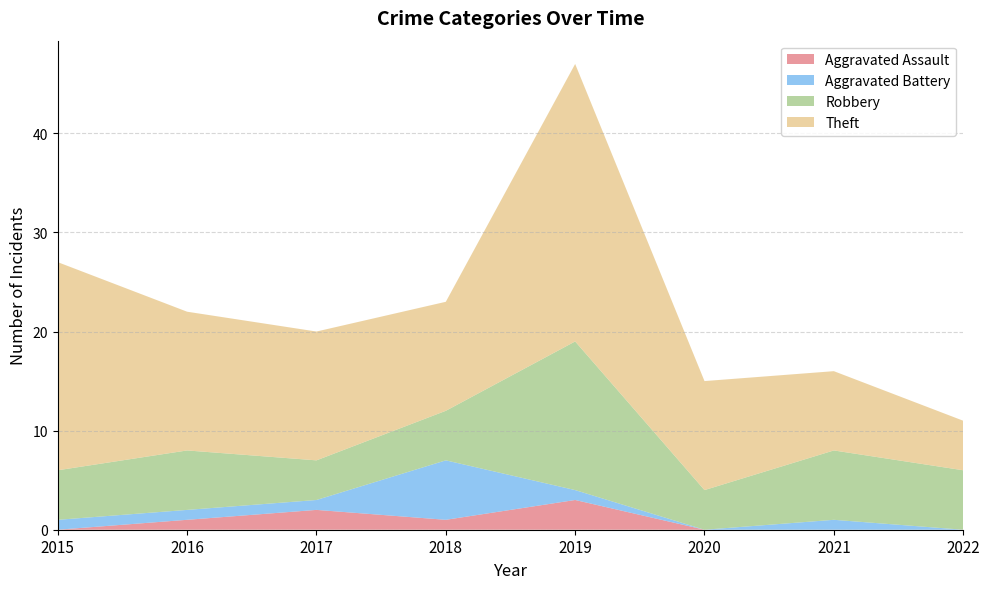

Reading left to right, transcribe all the data shown in this chart.

Aggravated Assault: 2015=0	2016=1	2017=2	2018=1	2019=3	2020=0	2021=0	2022=0
Aggravated Battery: 2015=1	2016=1	2017=1	2018=6	2019=1	2020=0	2021=1	2022=0
Robbery: 2015=5	2016=6	2017=4	2018=5	2019=15	2020=4	2021=7	2022=6
Theft: 2015=21	2016=14	2017=13	2018=11	2019=28	2020=11	2021=8	2022=5